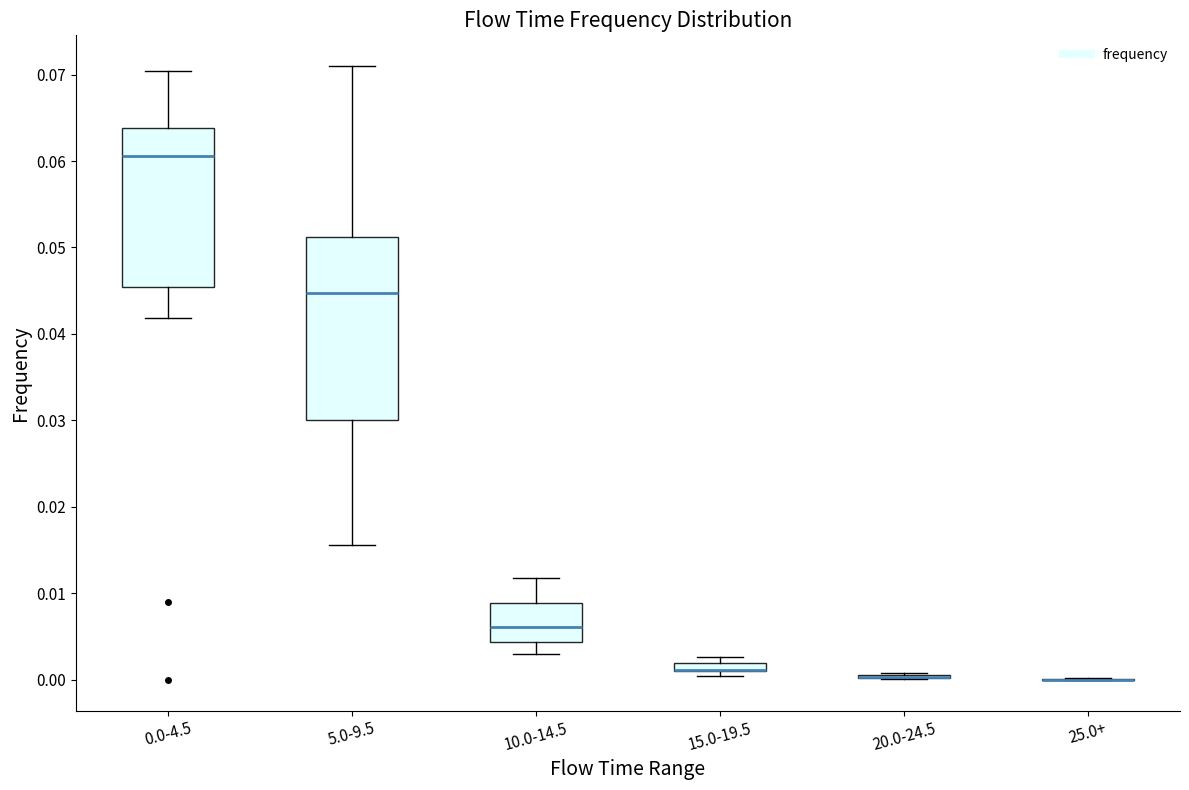

Where does the upper whisker of the box for 0.0-4.5 end on the y-axis? The values are not printed on the chart, so give them approximately, as read against the axis.

0.070